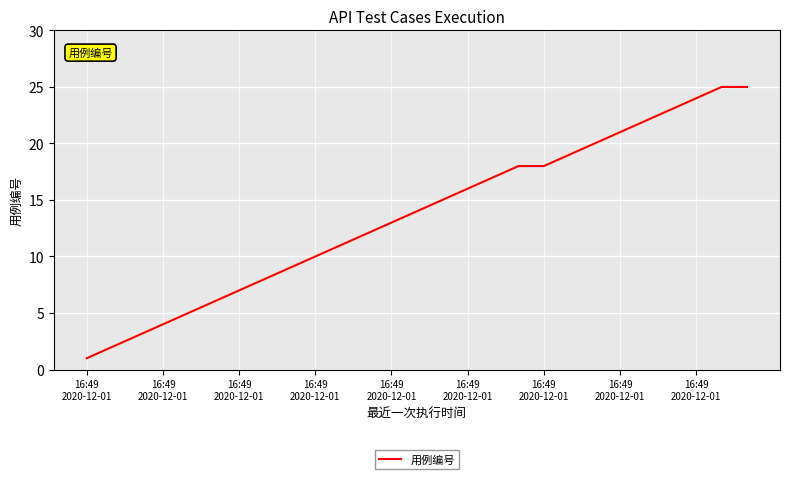

What is the maximum value shown in the chart?

25